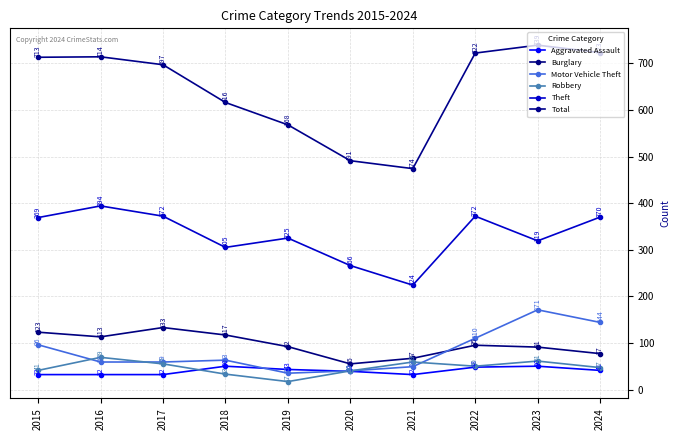

Which series has the widest spread of values?

Total